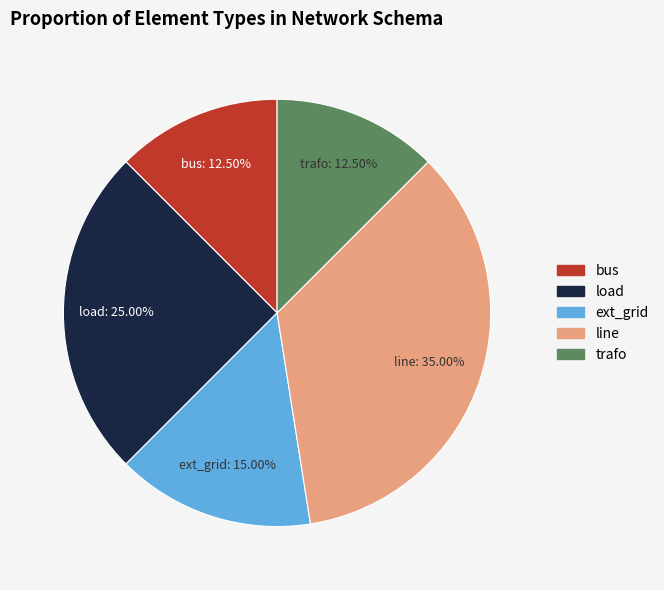

To the nearest percent, what percentage of the pie is load?

25%